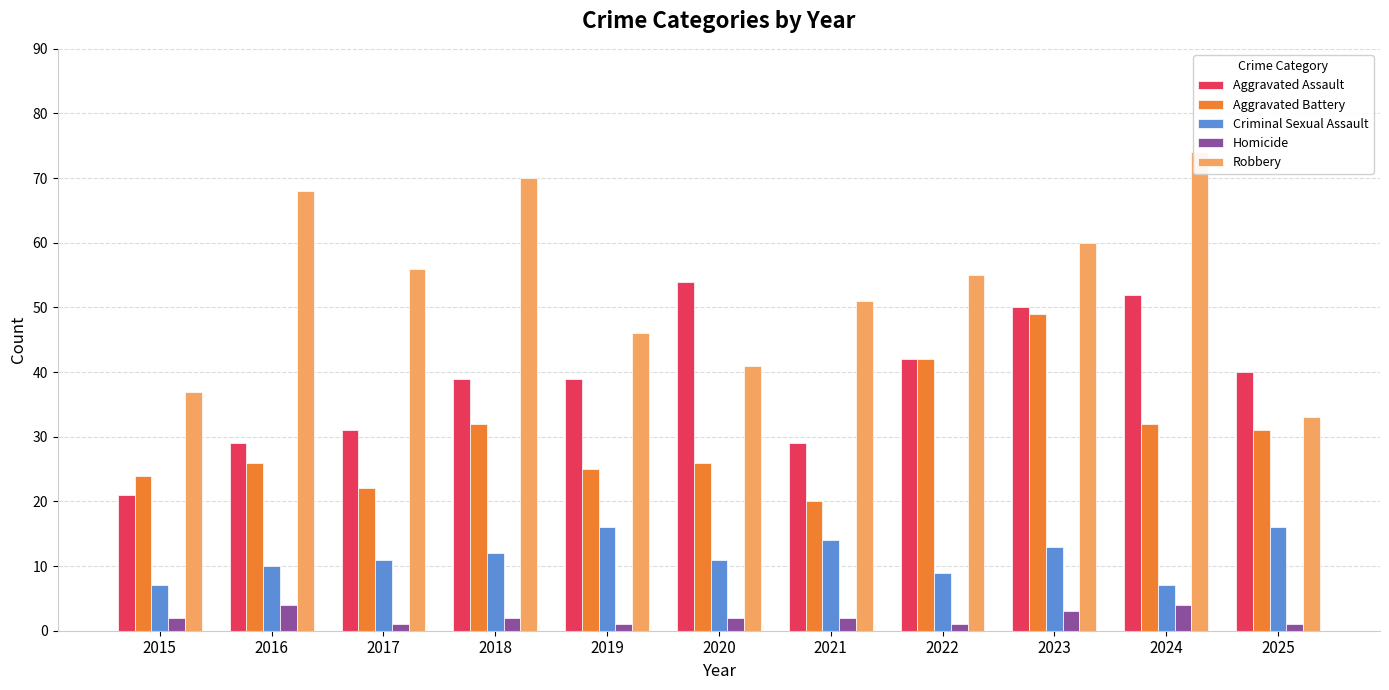

Rank the series by their average value, from lowest to highest.

Homicide, Criminal Sexual Assault, Aggravated Battery, Aggravated Assault, Robbery